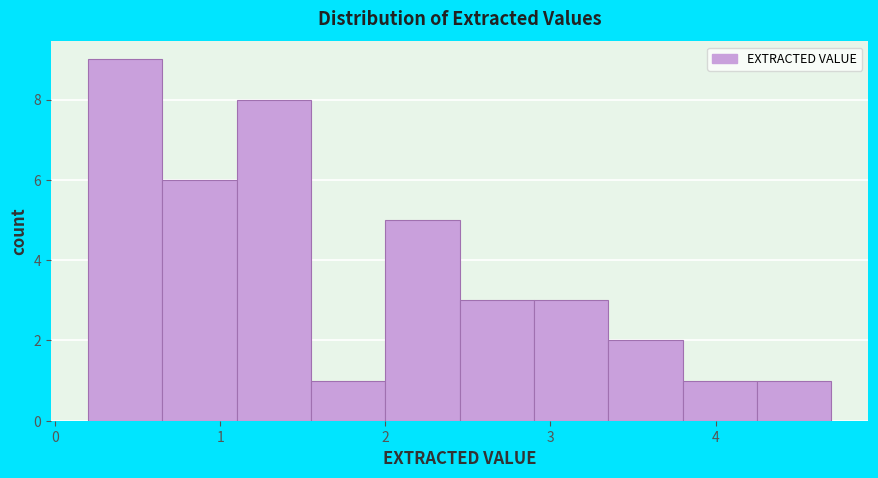

How tall is the bar that spans 3.80 to 4.25 on the x-axis? Neither the bar edges nor the heights are printed on the chart, so give them approximately, as read against the axes.

1